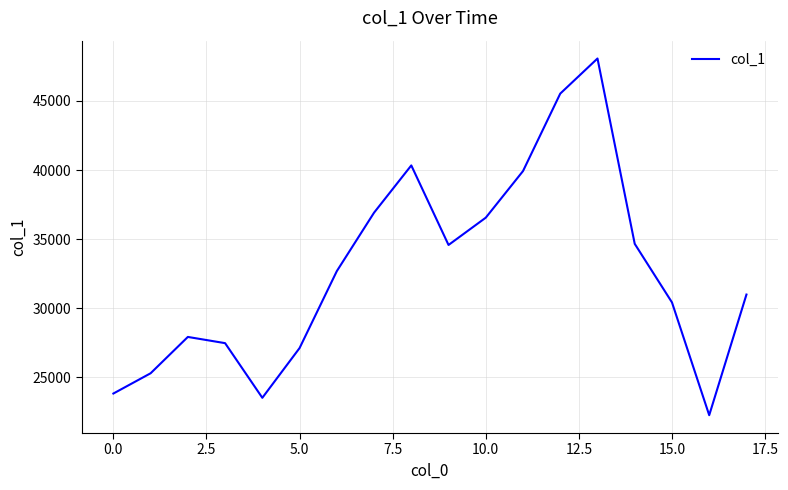

What is the greatest value displayed?

48072